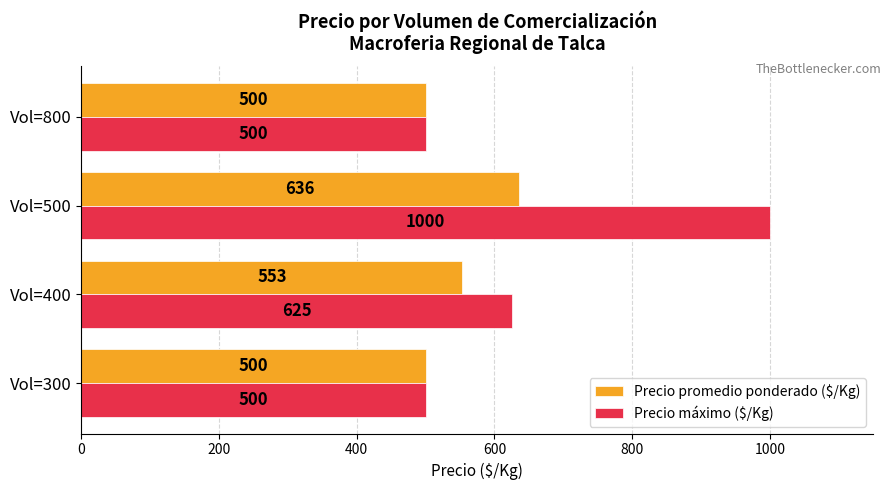

Which series has the widest spread of values?

Precio máximo ($/Kg)